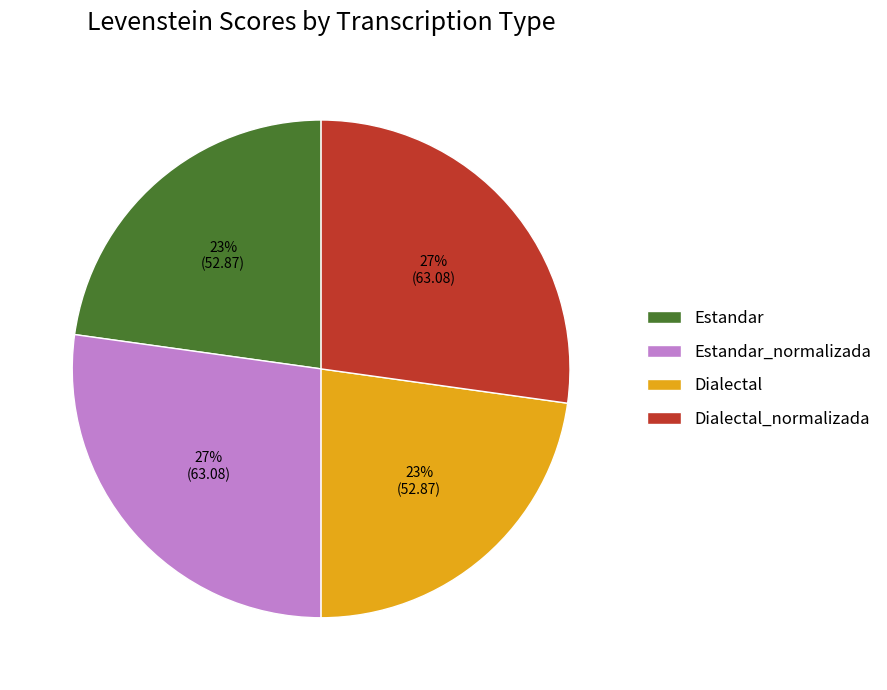

Is there a majority slice in this chart?

No